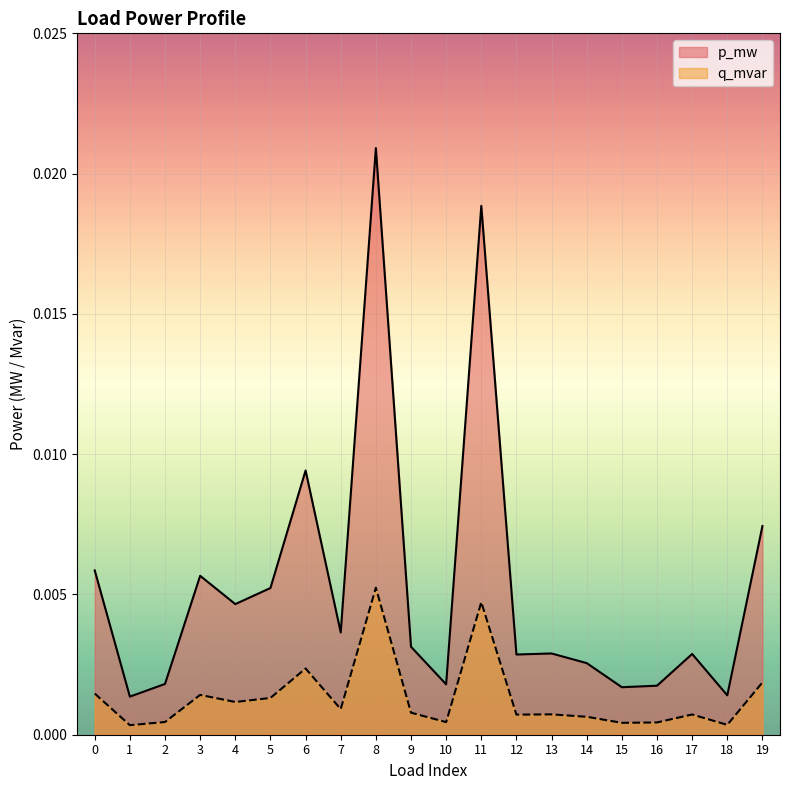

In q_mvar, how many points are lower than both neighbors (excluding endpoints)?

7